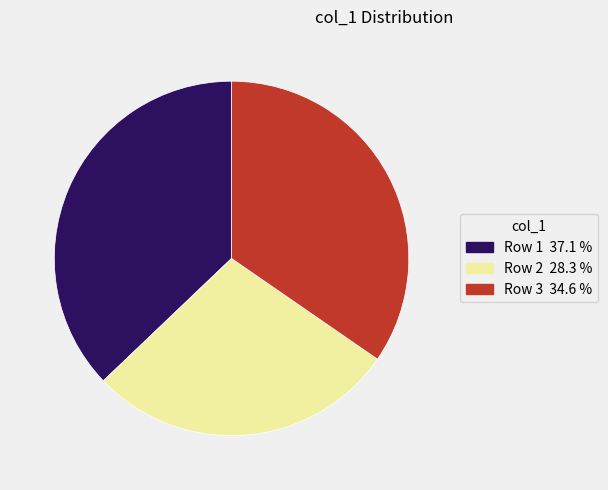

Between Row 1 and Row 3, which is larger?

Row 1